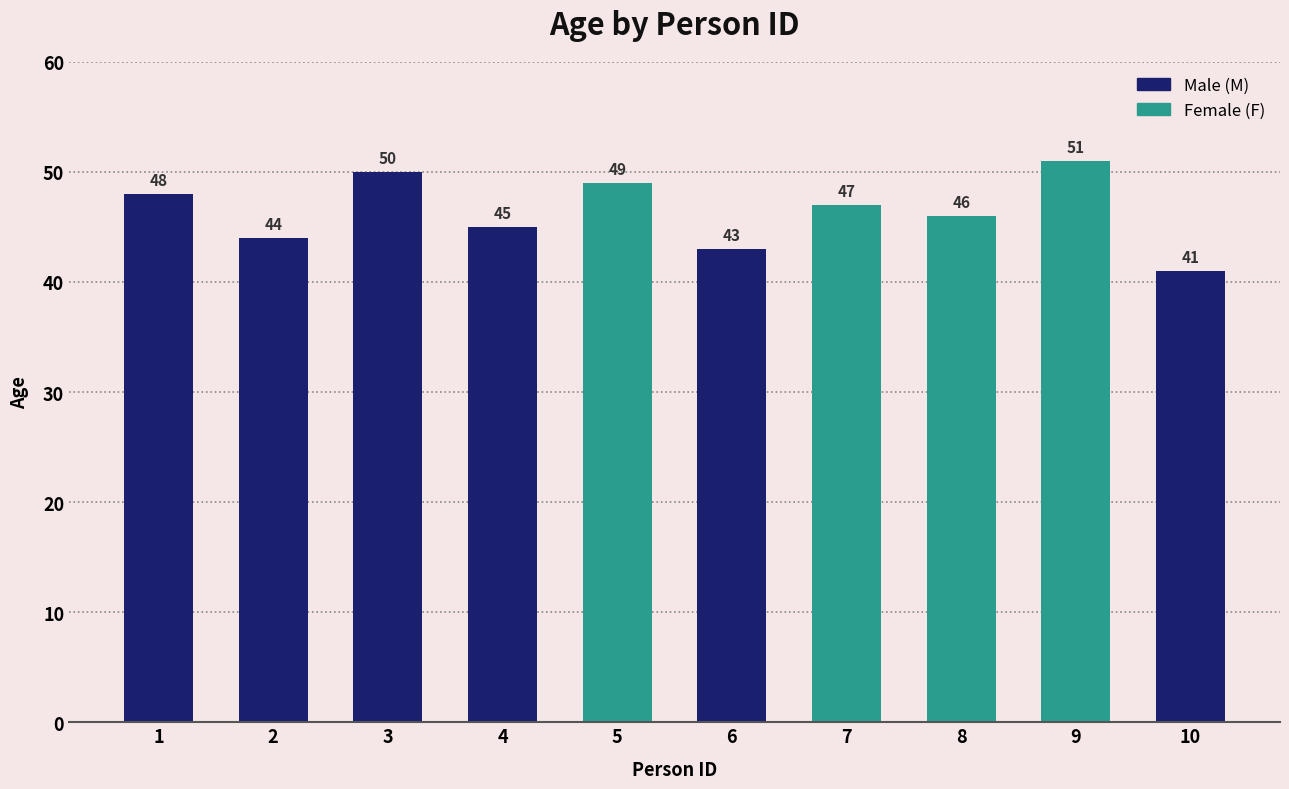

How many categories are shown in the chart?

10